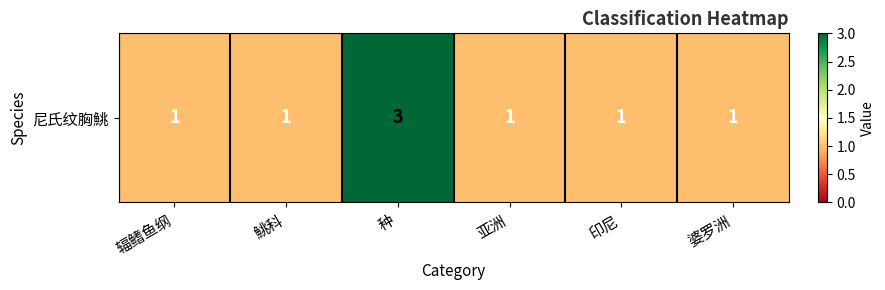

List the labels in order of value, smallest first.

辐鳍鱼纲, 鮡科, 亚洲, 印尼, 婆罗洲, 种